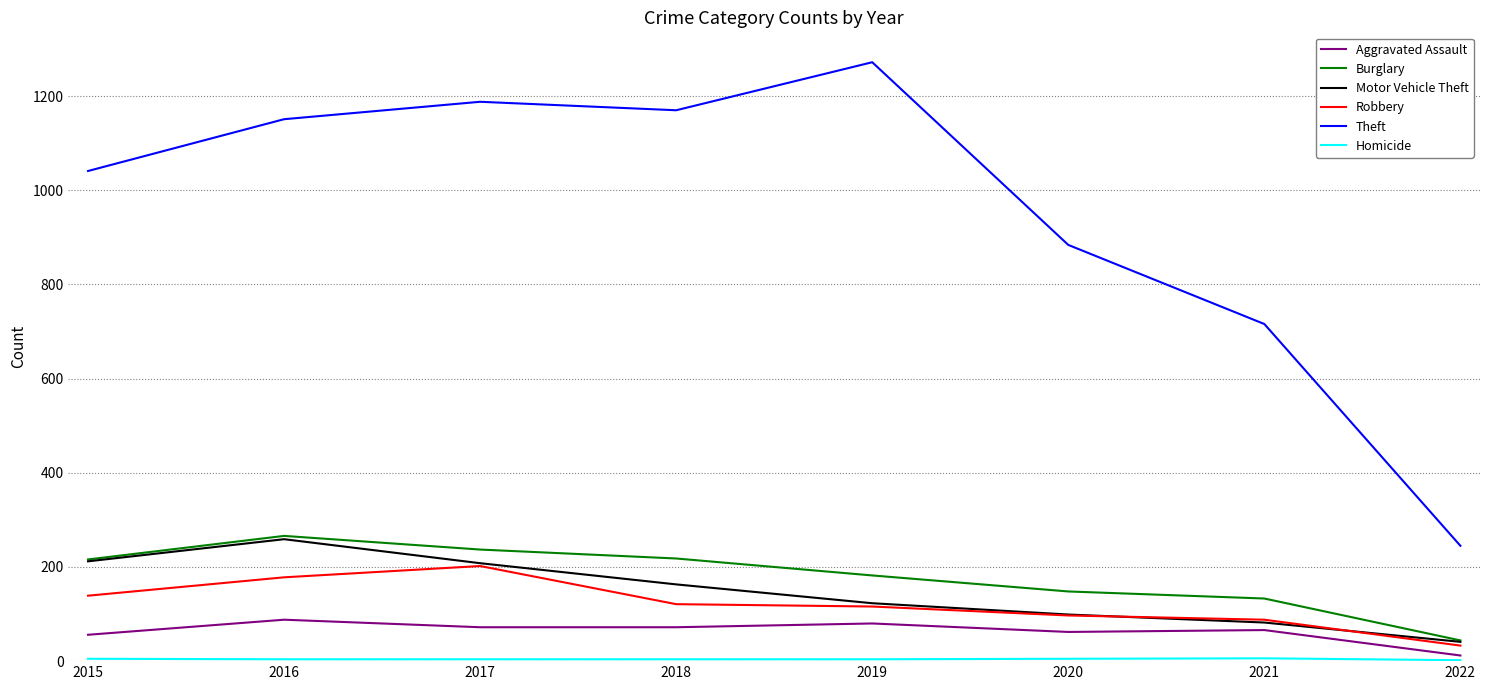

Does the chart have visible grid lines?

Yes